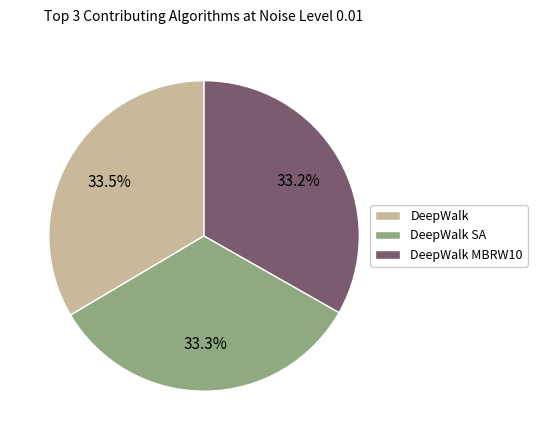

How many segments does this pie chart have?

3